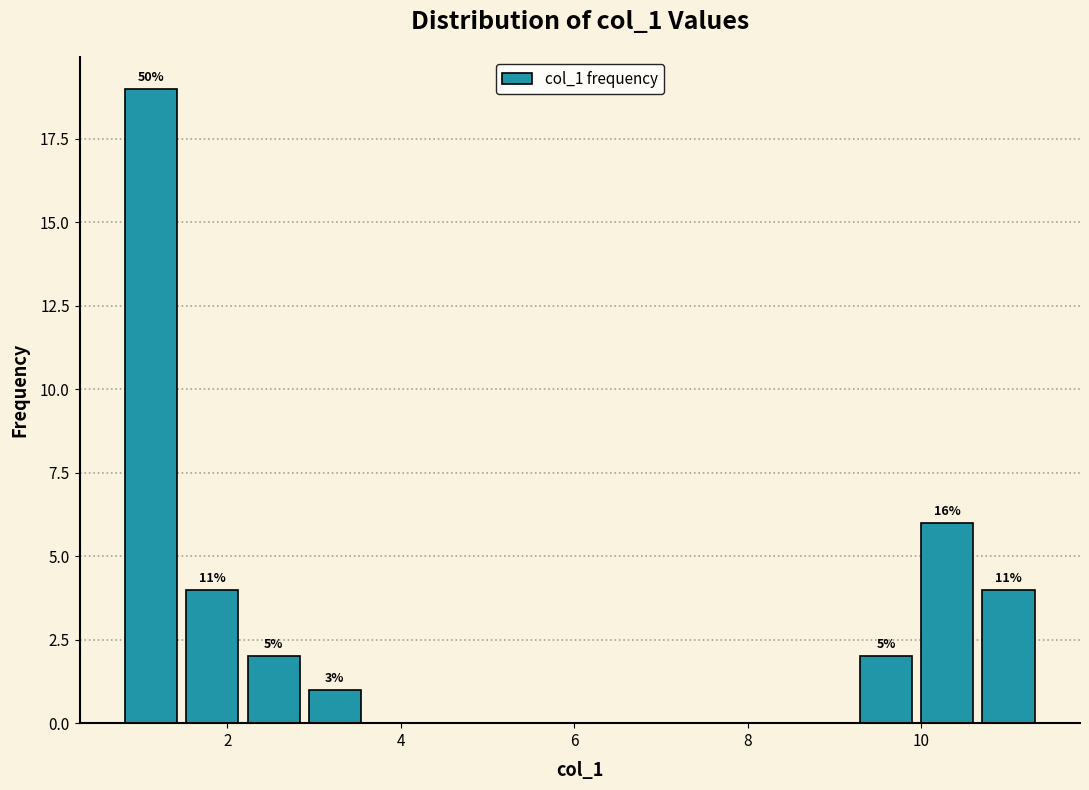

Around what value on the x-axis is the tallest bar? Give the approximate position of its centre, as read against the axis.

1.2